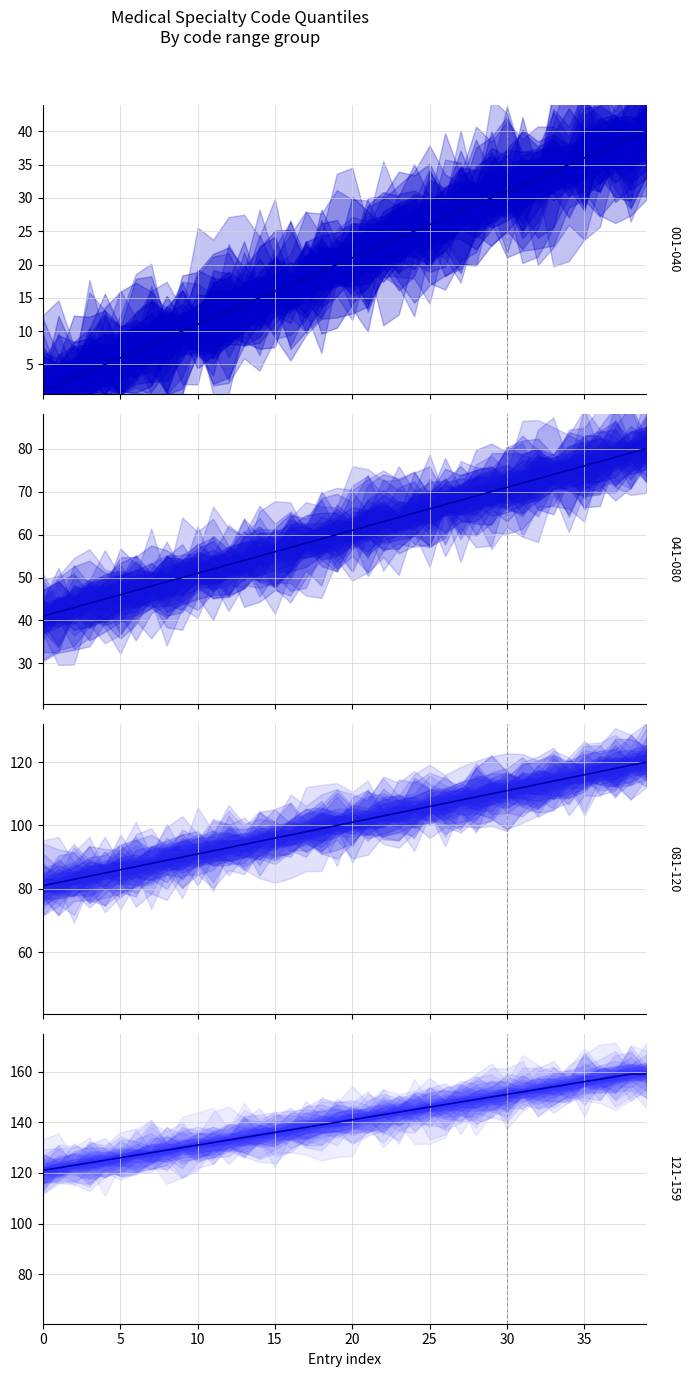

True or false: 001-040 and 121-159 cross at least once.

False